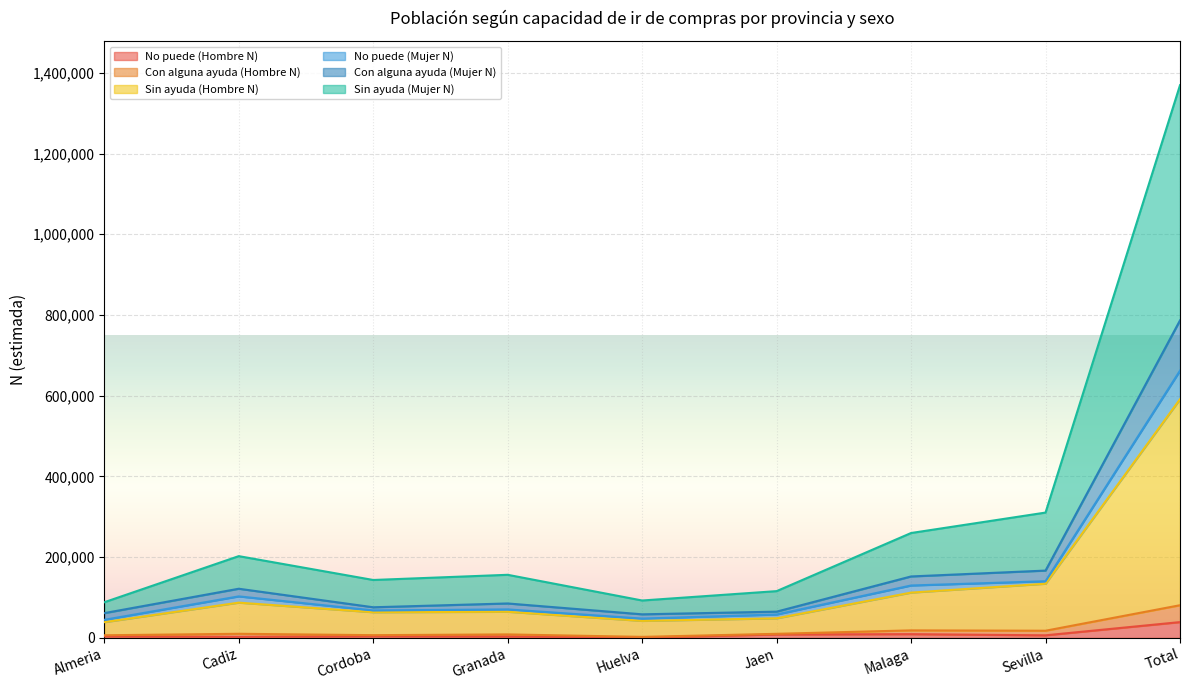

True or false: No puede (Hombre N) and Con alguna ayuda (Hombre N) cross at least once.

False